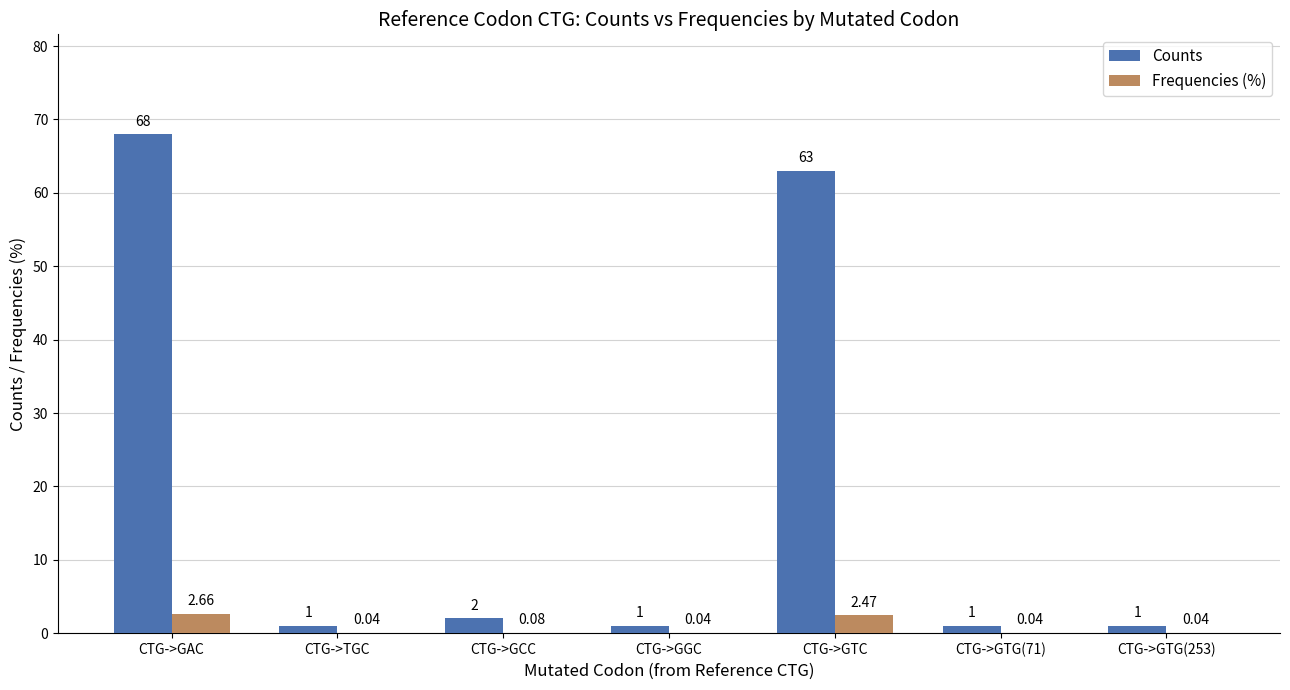

What is the spread (max minus min) of values at CTG->TGC?

1.0